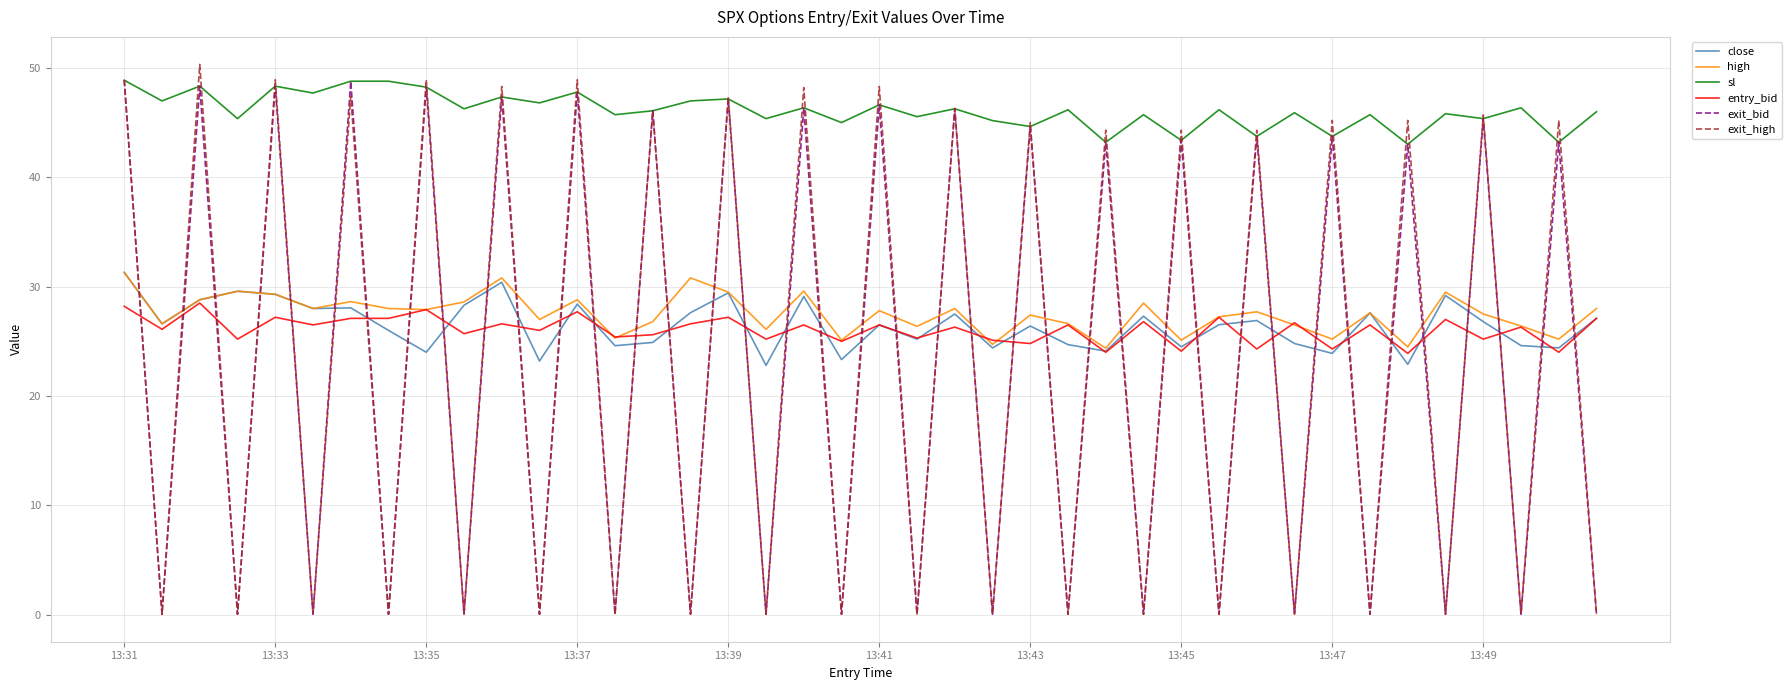

True or false: high and exit_high intersect in this chart.

True